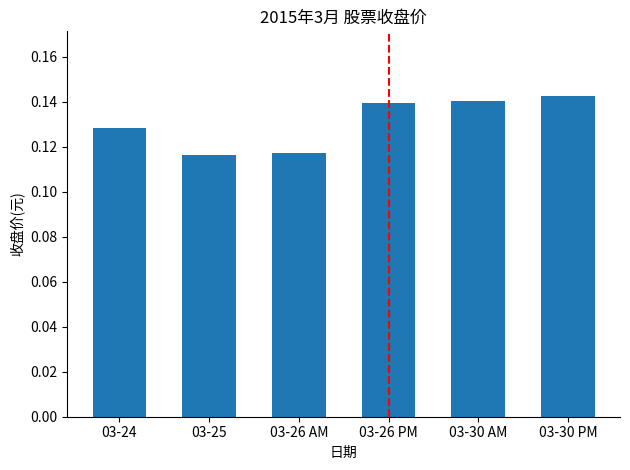

Is it true that the value at 03-25 is 0.2?

False